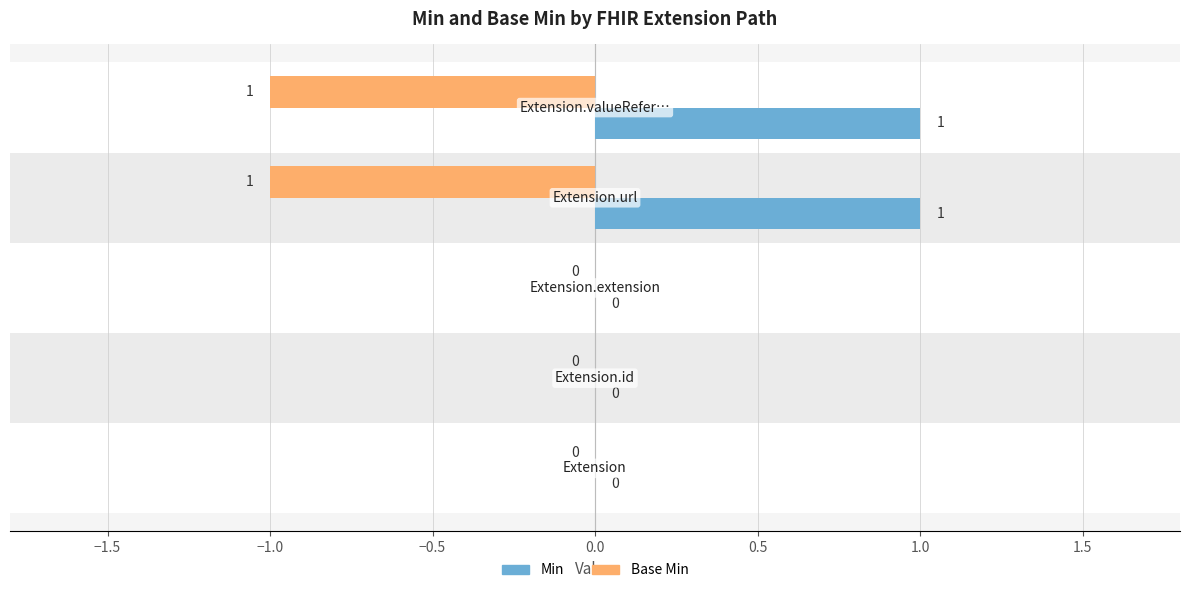

Which series has the largest total across all categories?

Min